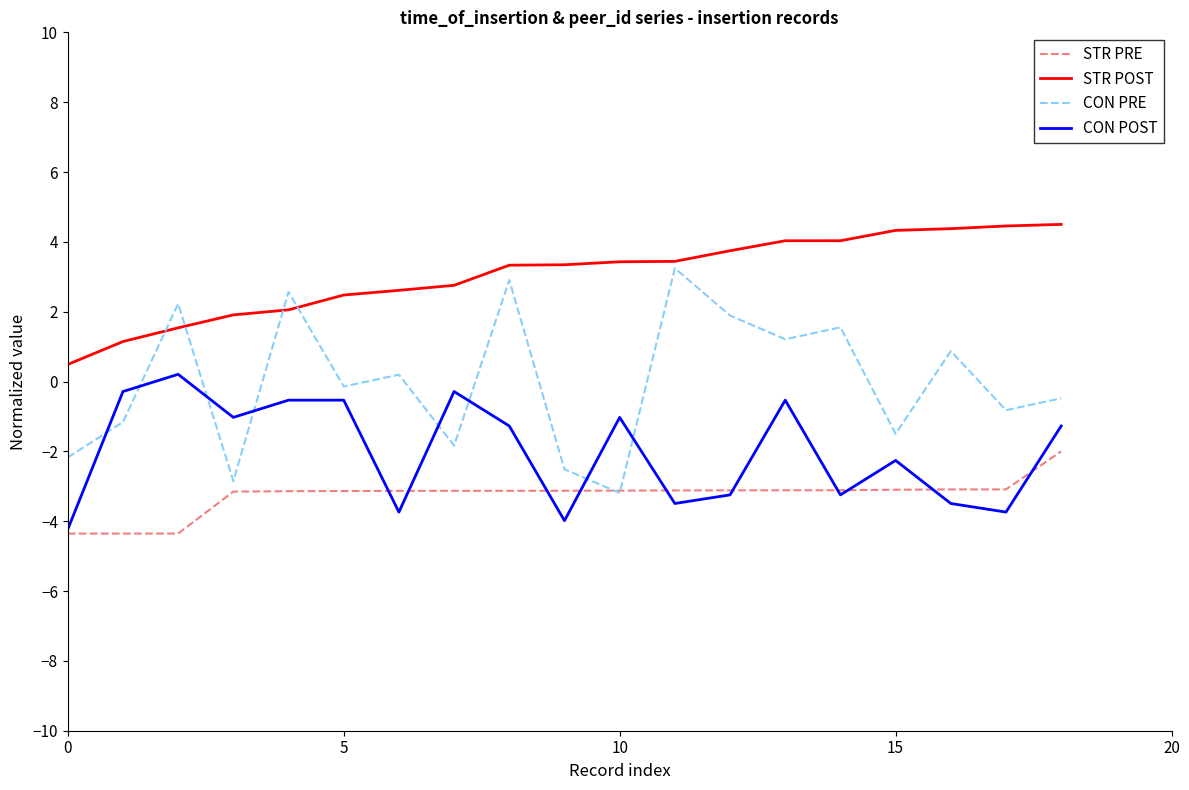

List the series in order of their overall mean, highest first.

STR POST, CON PRE, CON POST, STR PRE